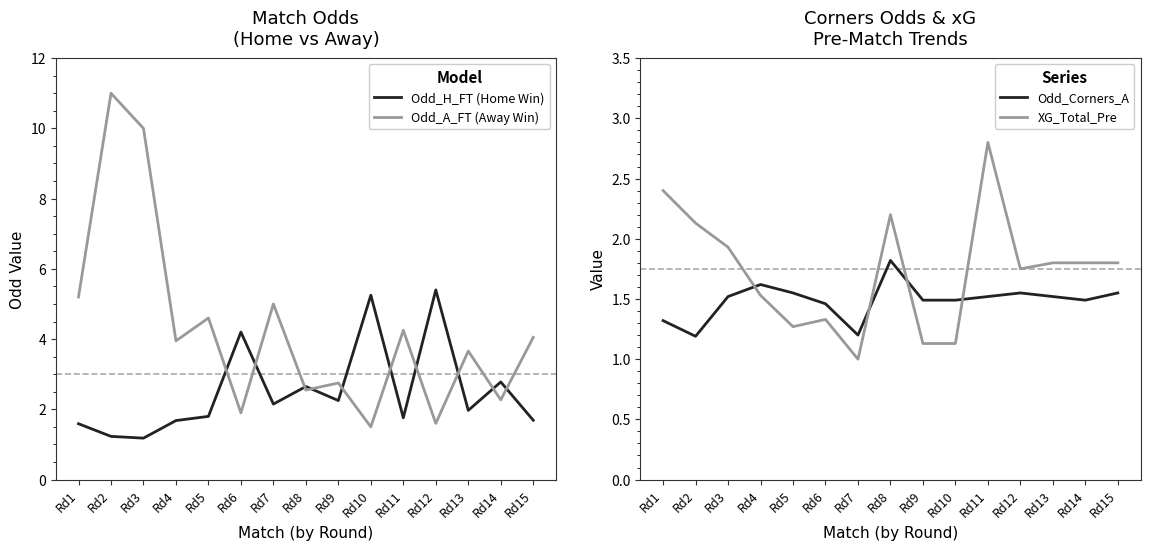

What is the value of the Odd_A_FT (Away Win) point at the 6th from the left?

1.9